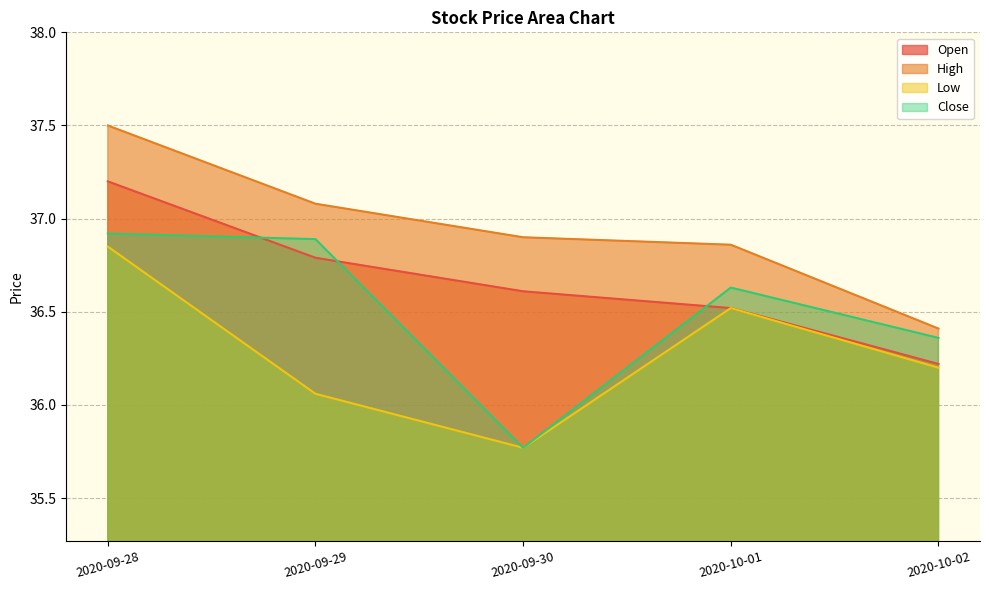

At which category is the sum across all series the highest?

2020-09-28